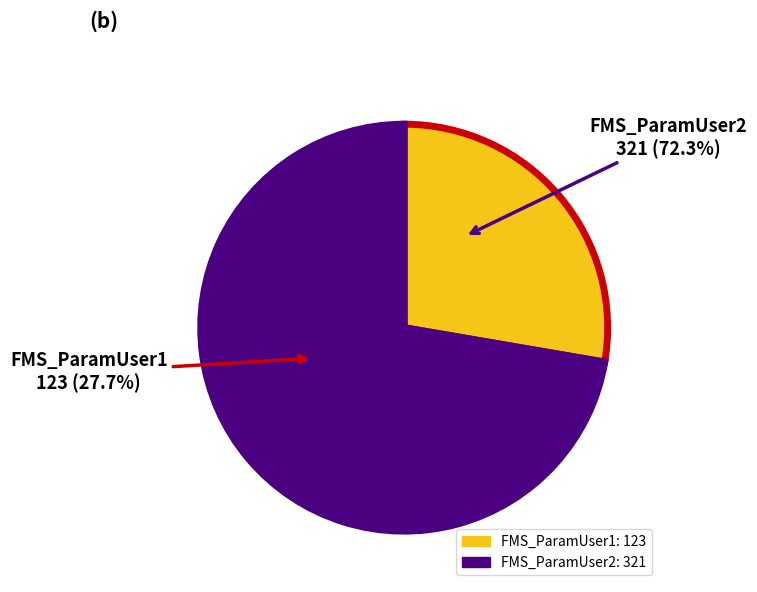

Which category has the biggest portion of the pie?

FMS_ParamUser2